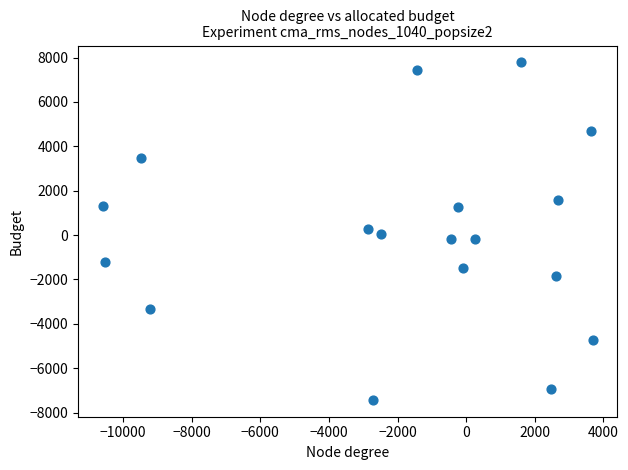

What is the range of X values (max minus min)?

14281.7